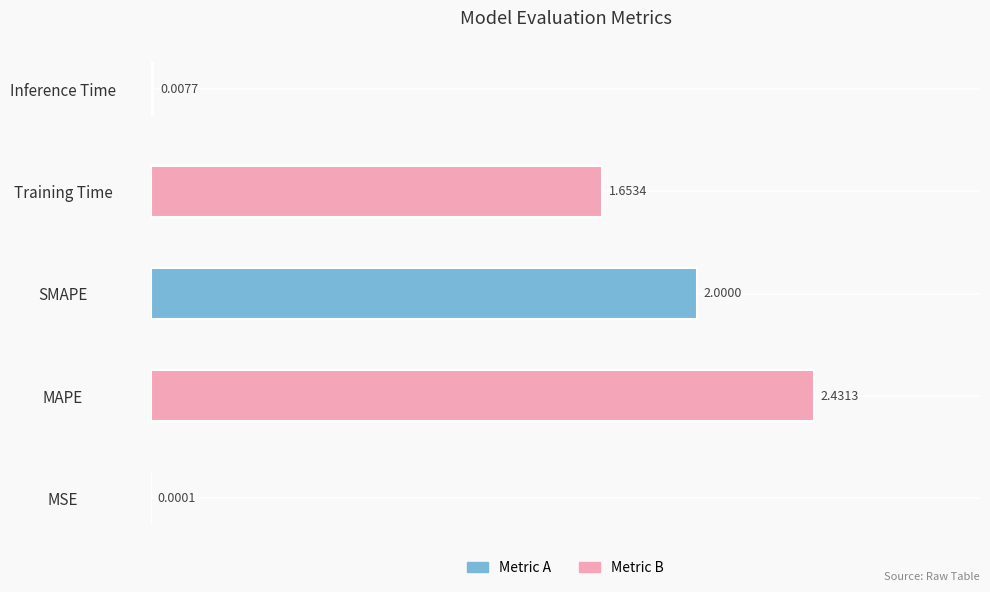

Where is the data nearest to the value 1?

Training Time